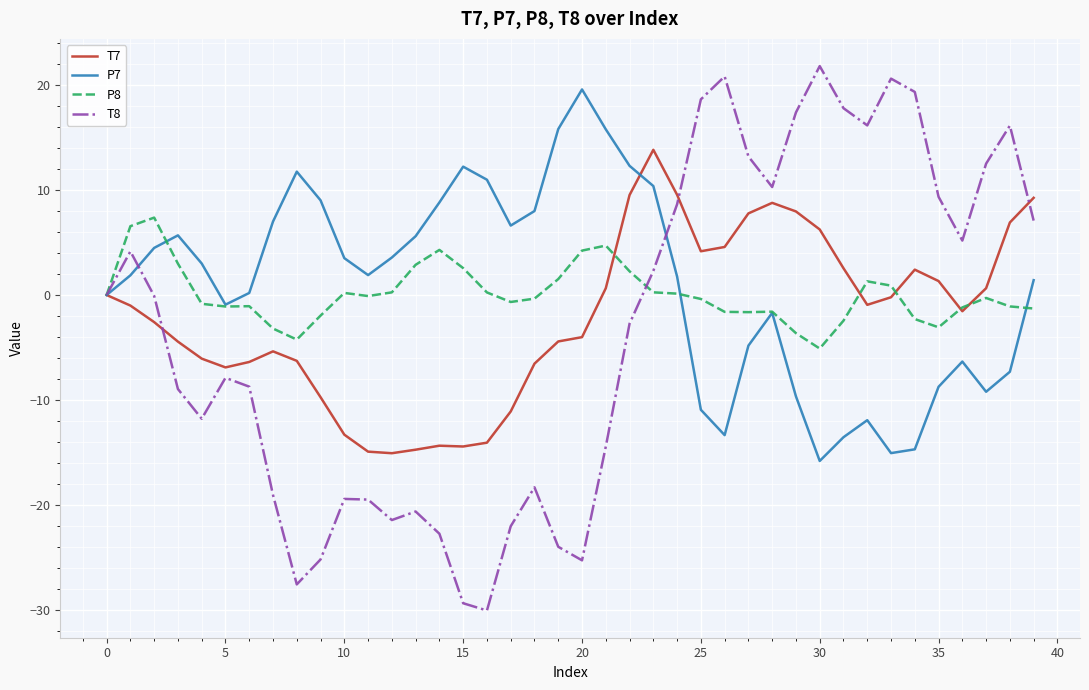

What is the minimum value for P8?

-5.1